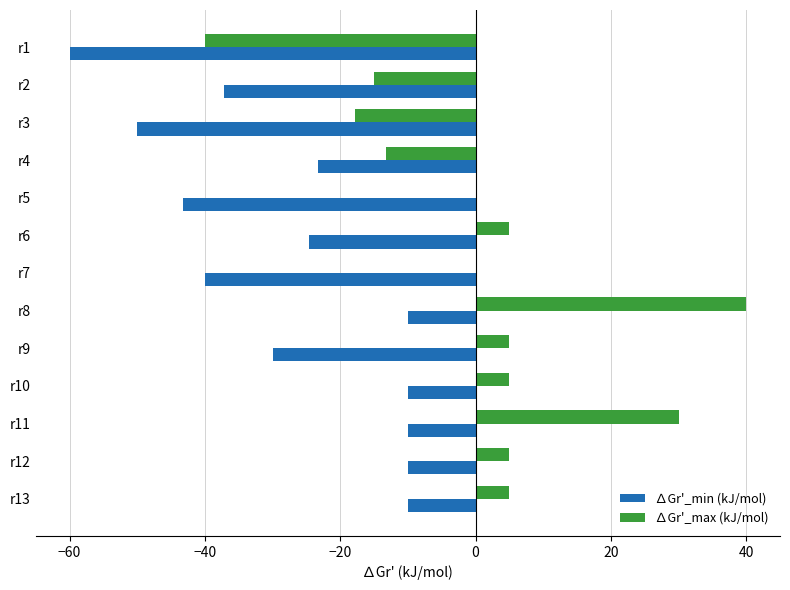

The value of ∆Gr'_max (kJ/mol) at r11 is 44.9. True or false?

False